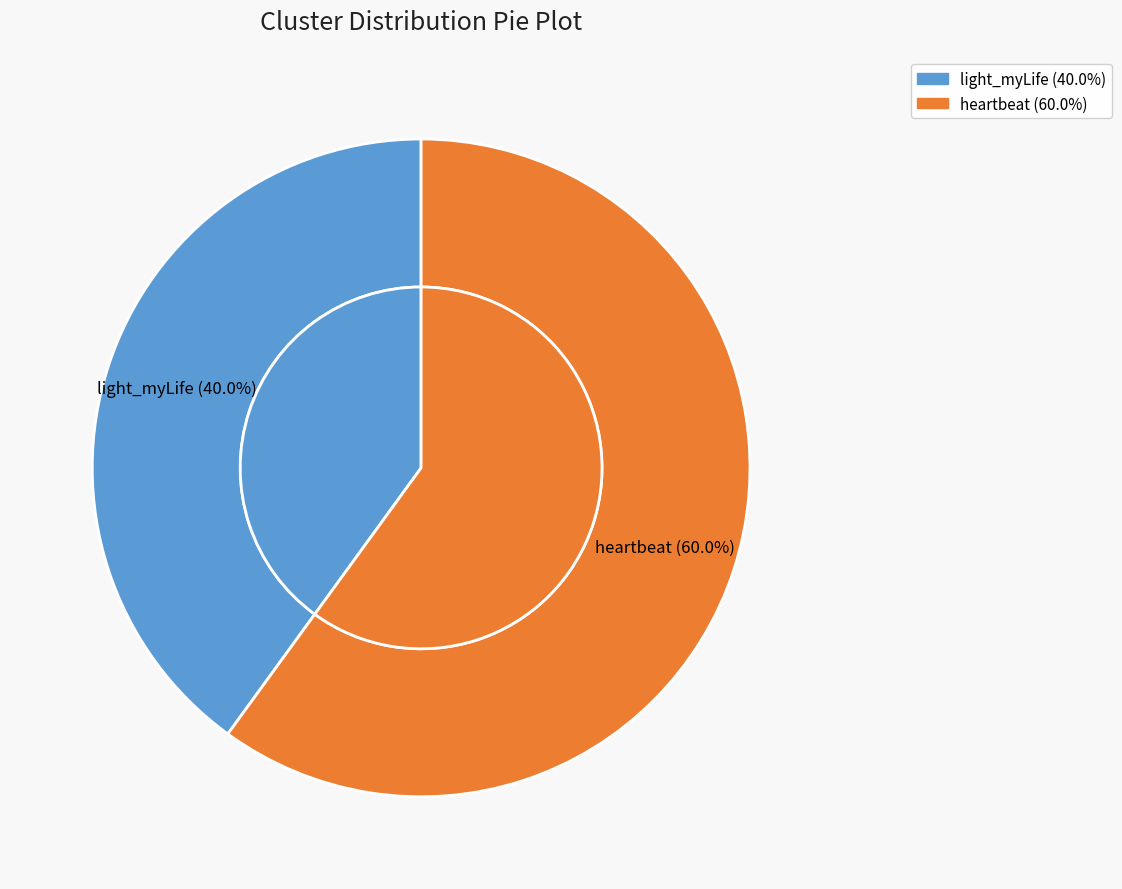

Which slice is the largest?

heartbeat